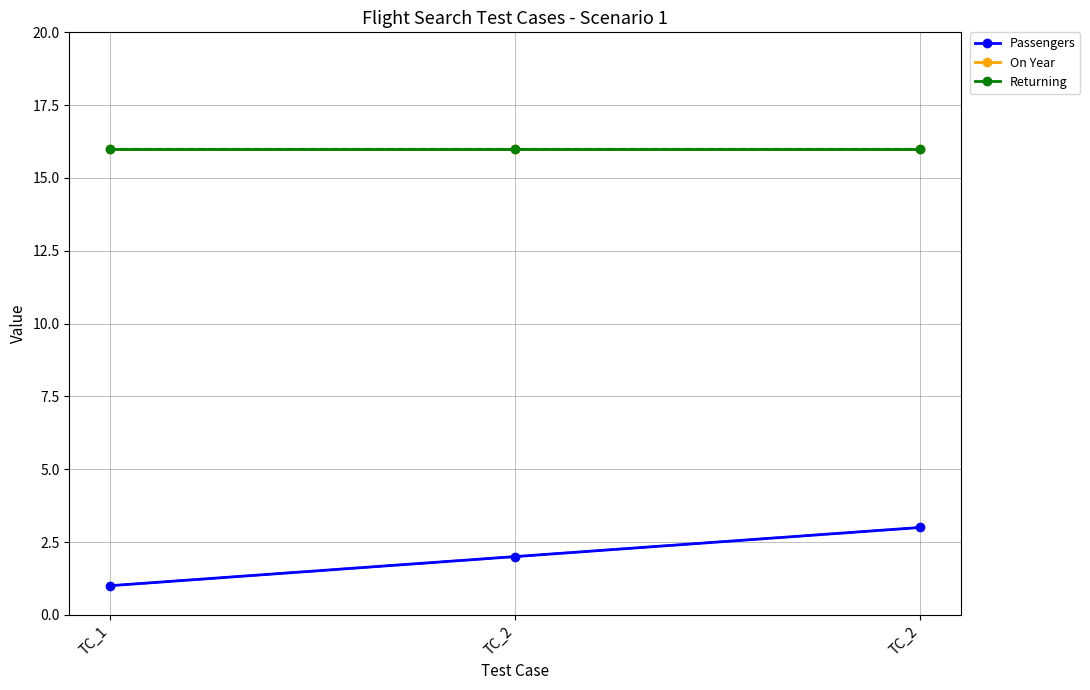

True or false: On Year has a value of 11 at TC_1.

False